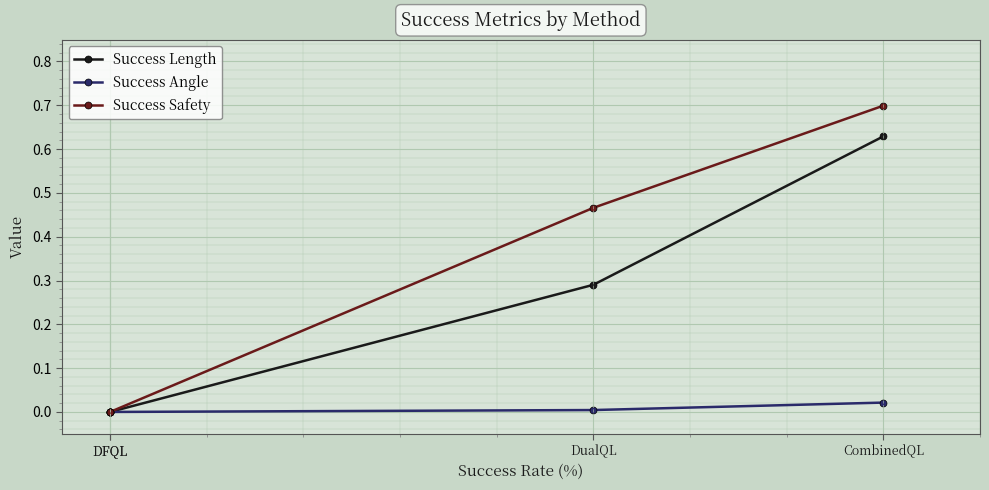

What are all the series names shown in the legend?

Success Length, Success Angle, Success Safety